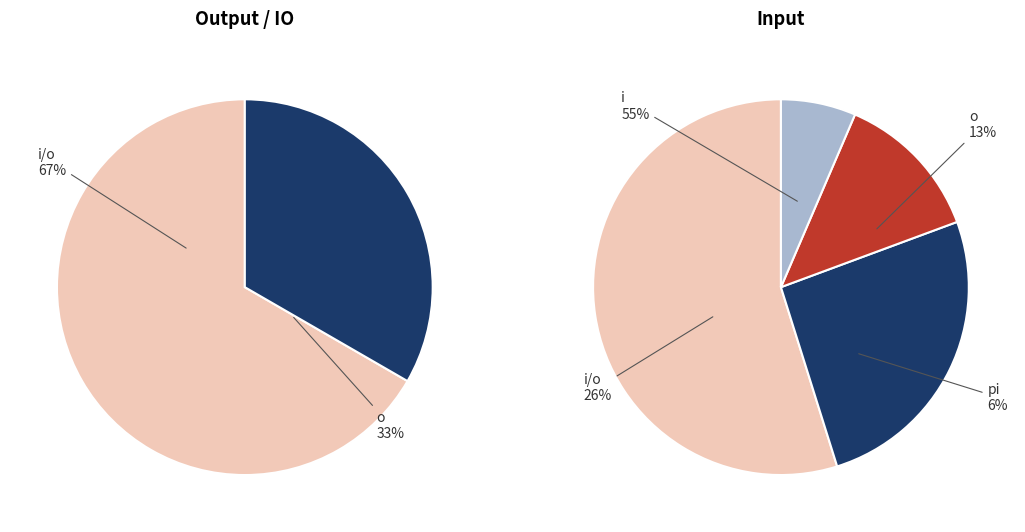

Does o represent more than half of the total?

No